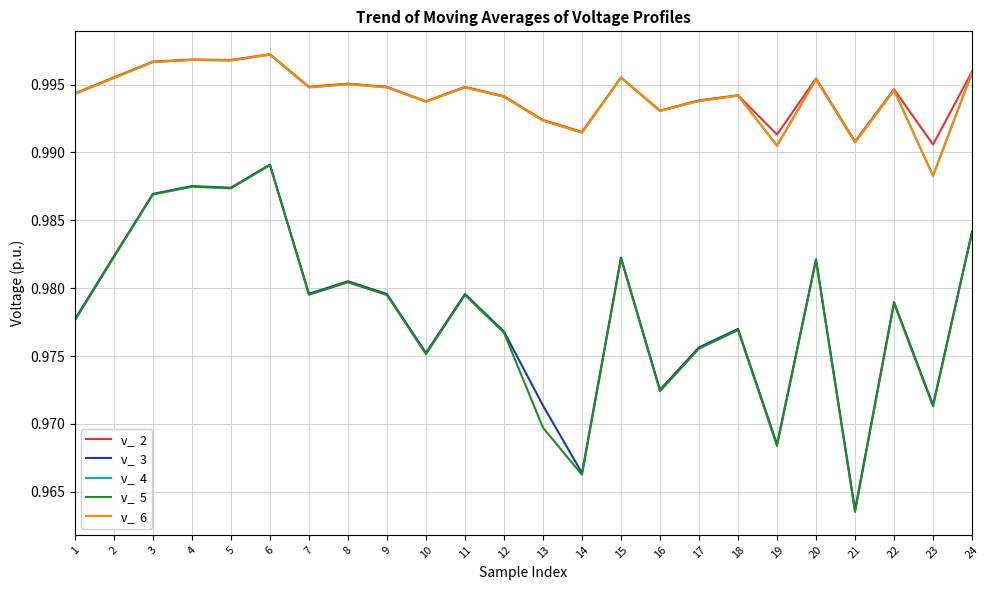

At which category is the sum across all series the highest?

6